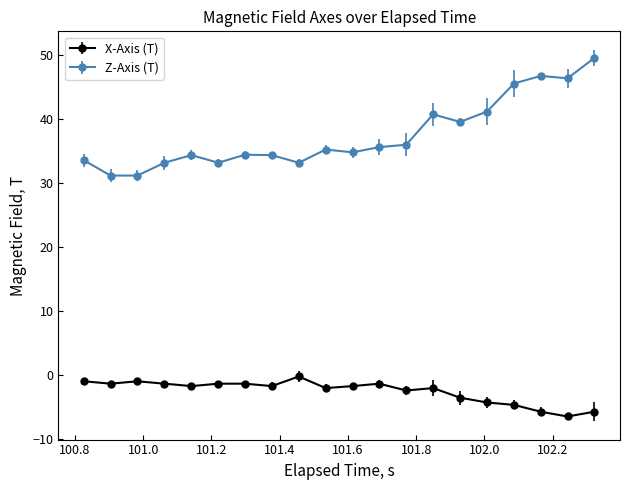

Rank the series by their maximum value, from lowest to highest.

X-Axis (T), Z-Axis (T)